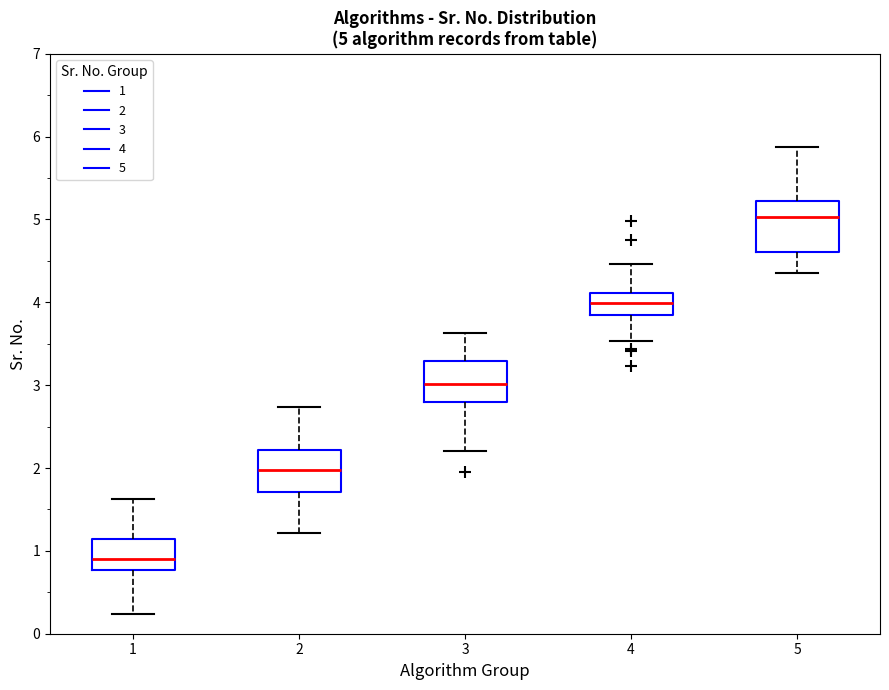

Which box is the tallest, from its lower edge to its upper edge?

5